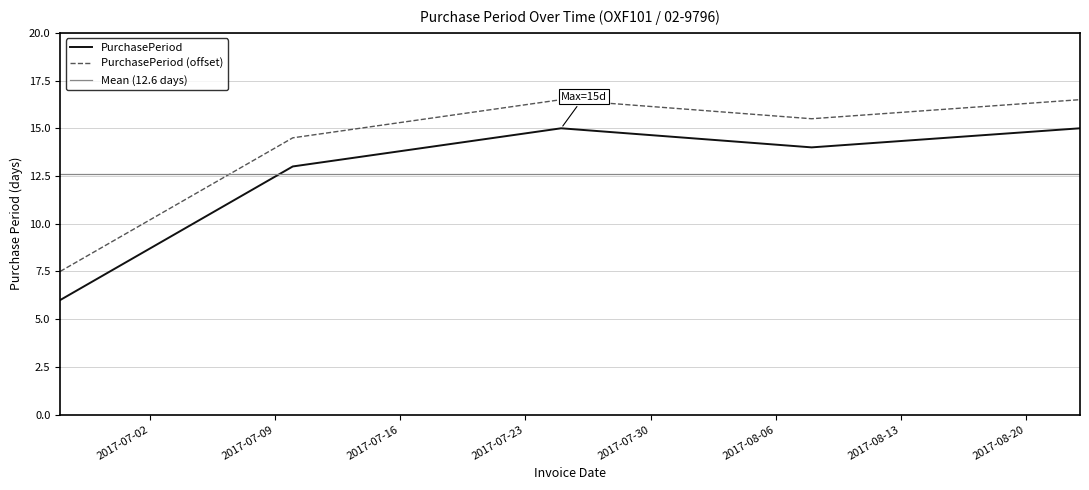

What is the sum of all values?

63